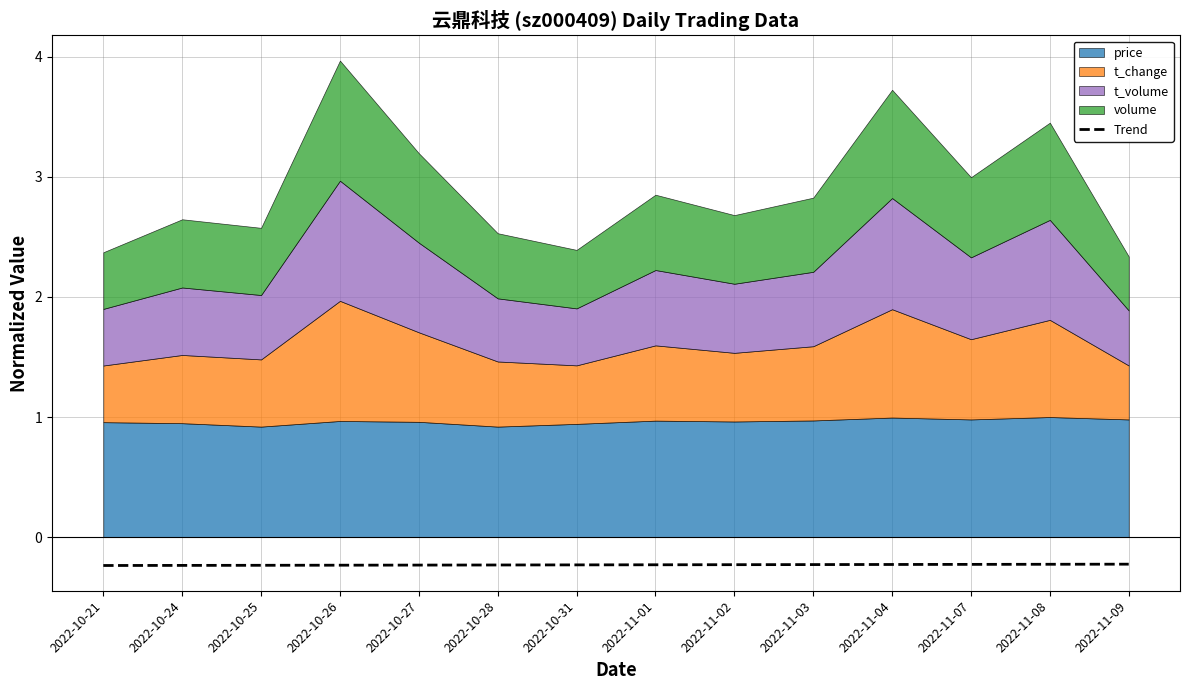

What is the value of the 4th point from the left?

-0.2